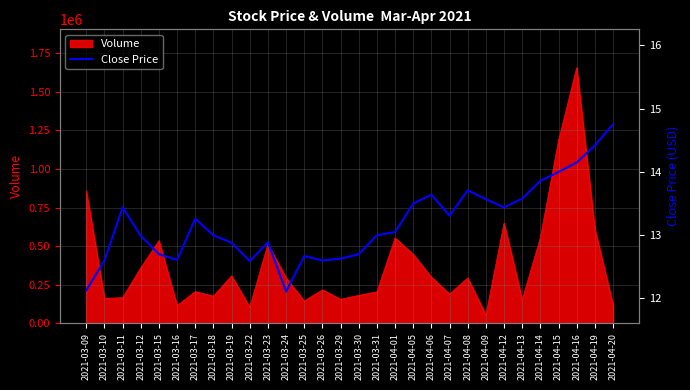

Reading left to right, extract all data points from this chart.

2021-03-09=12.1	2021-03-10=12.6	2021-03-11=13.4	2021-03-12=13.0	2021-03-15=12.7	2021-03-16=12.6	2021-03-17=13.3	2021-03-18=13.0	2021-03-19=12.9	2021-03-22=12.6	2021-03-23=12.9	2021-03-24=12.1	2021-03-25=12.7	2021-03-26=12.6	2021-03-29=12.6	2021-03-30=12.7	2021-03-31=13.0	2021-04-01=13.1	2021-04-05=13.5	2021-04-06=13.6	2021-04-07=13.3	2021-04-08=13.7	2021-04-09=13.6	2021-04-12=13.4	2021-04-13=13.6	2021-04-14=13.9	2021-04-15=14.0	2021-04-16=14.2	2021-04-19=14.4	2021-04-20=14.8